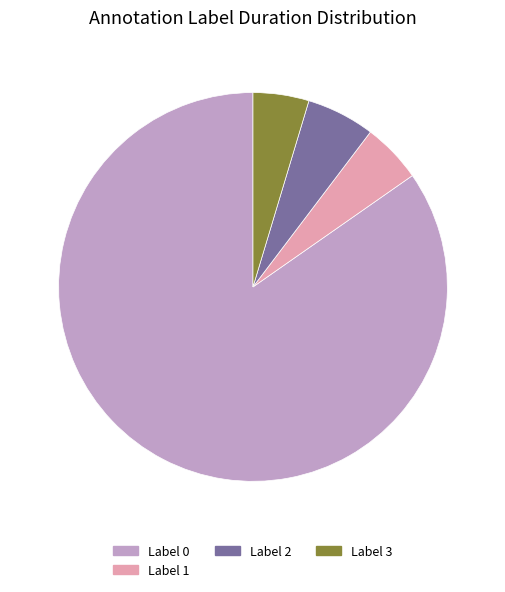

The Label 3 slice represents 5% of the pie. True or false?

True